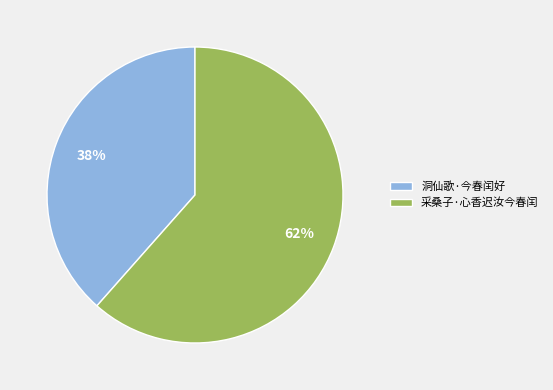

What is the largest slice in the pie chart?

采桑子·心香迟汝今春闰